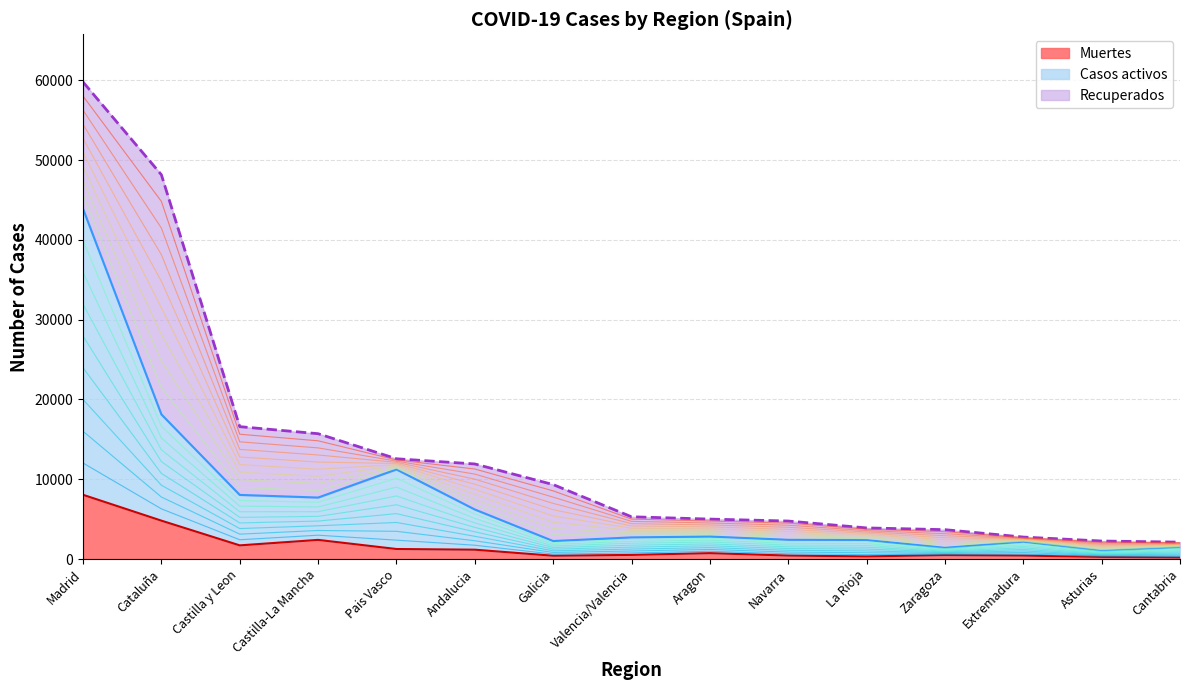

Which category has the lowest value across all series?

Cantabria